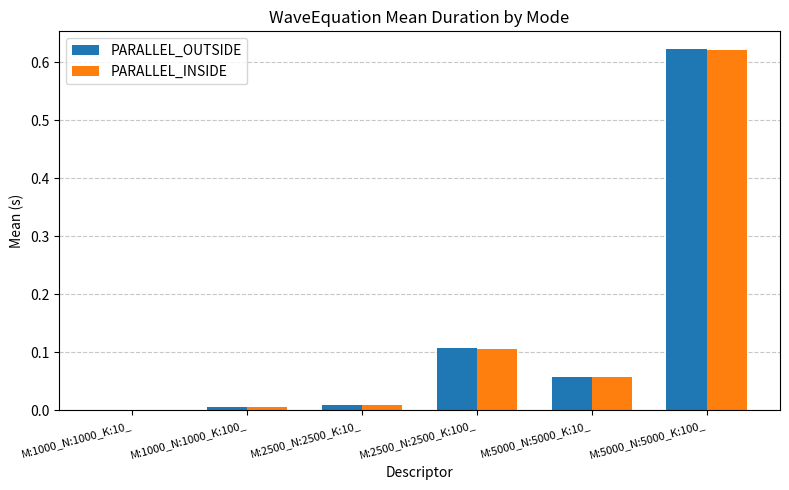

The PARALLEL_INSIDE series shows 0.0 at M:1000_N:1000_K:100_. True or false?

True